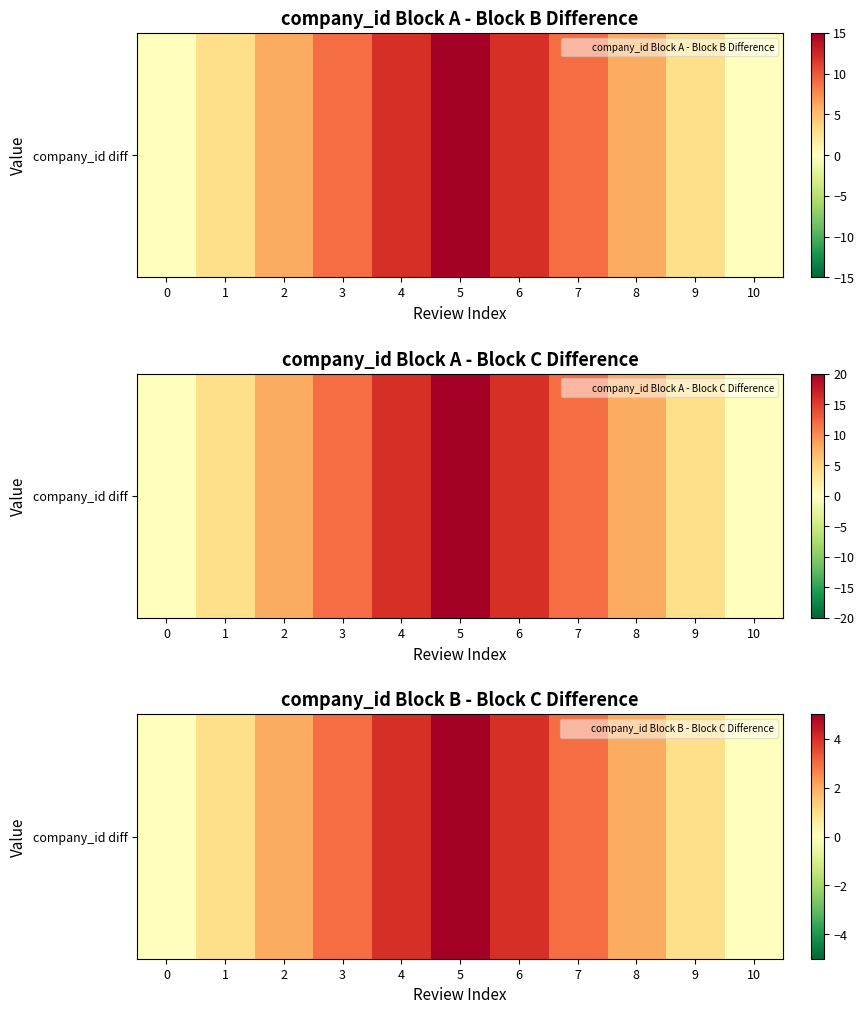

The value at 2 is 1. True or false?

False